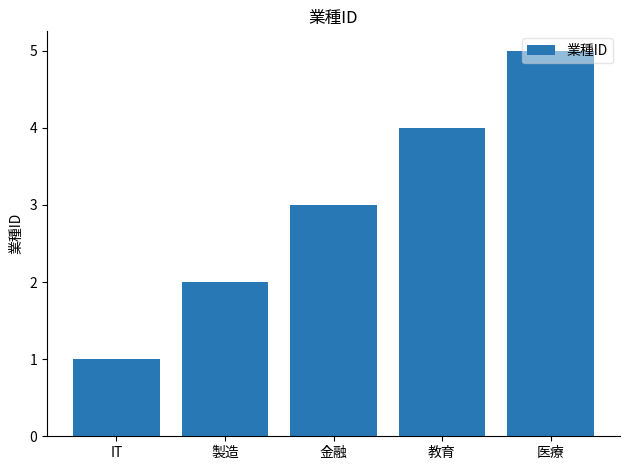

Approximately how many times larger is the value at 教育 compared to IT?

4.0